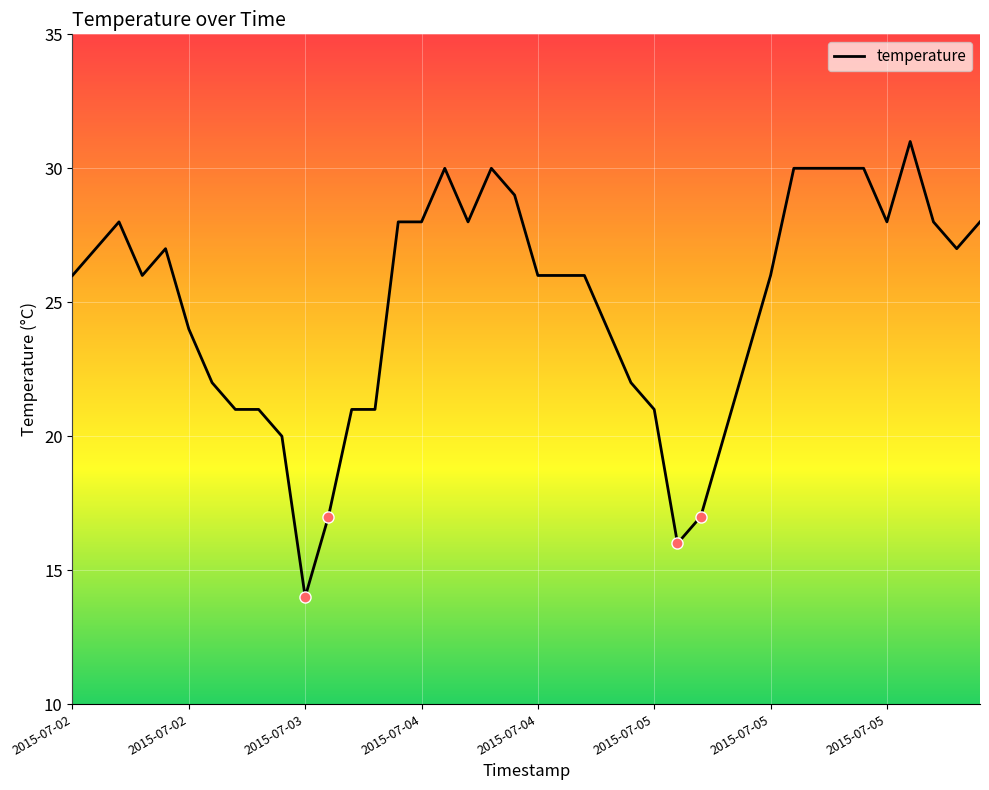

What is the smallest value displayed?

14